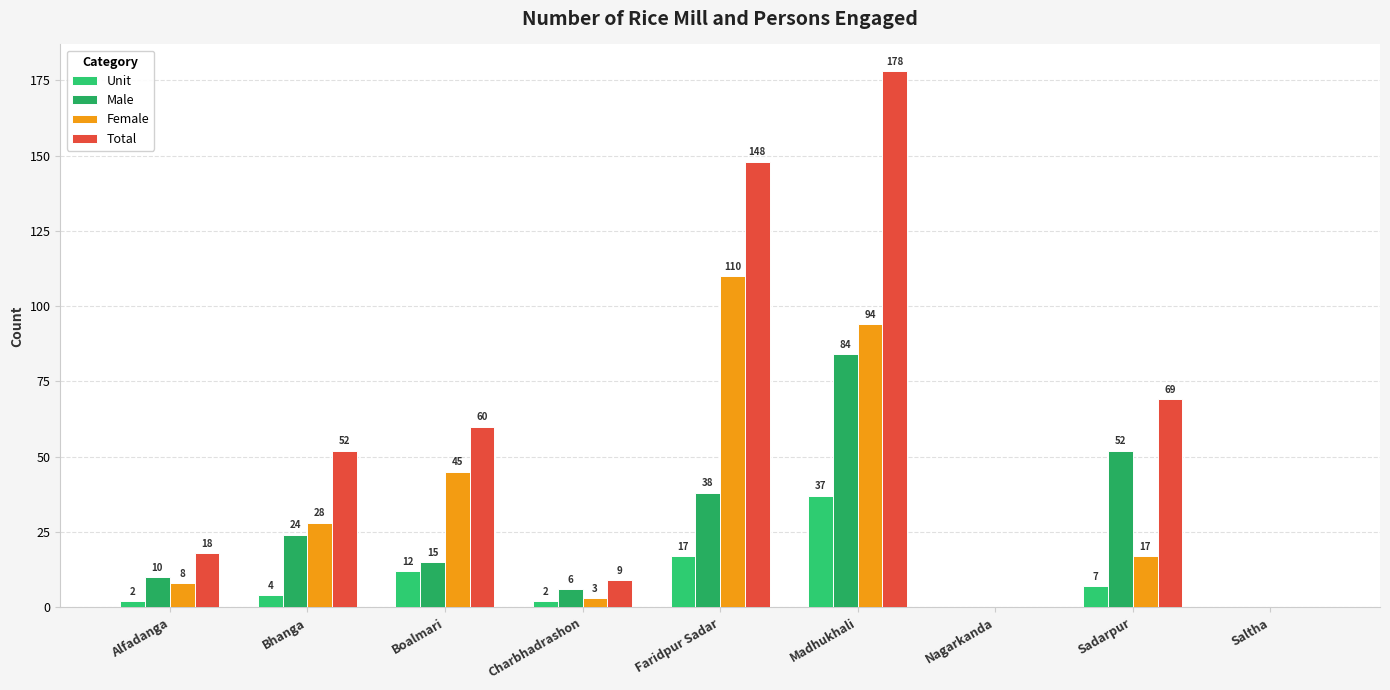

Which has a higher value, Saltha or Sadarpur?

Sadarpur